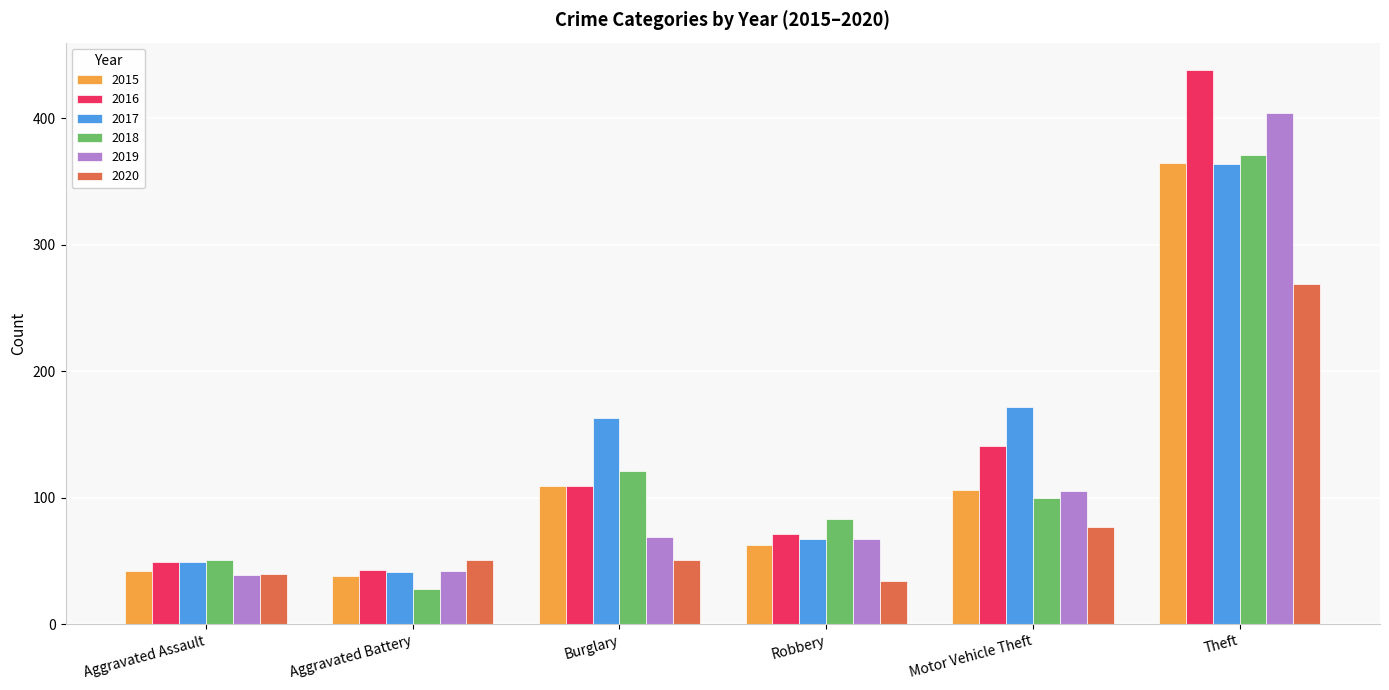

What is the average value of the 2016 series?

142